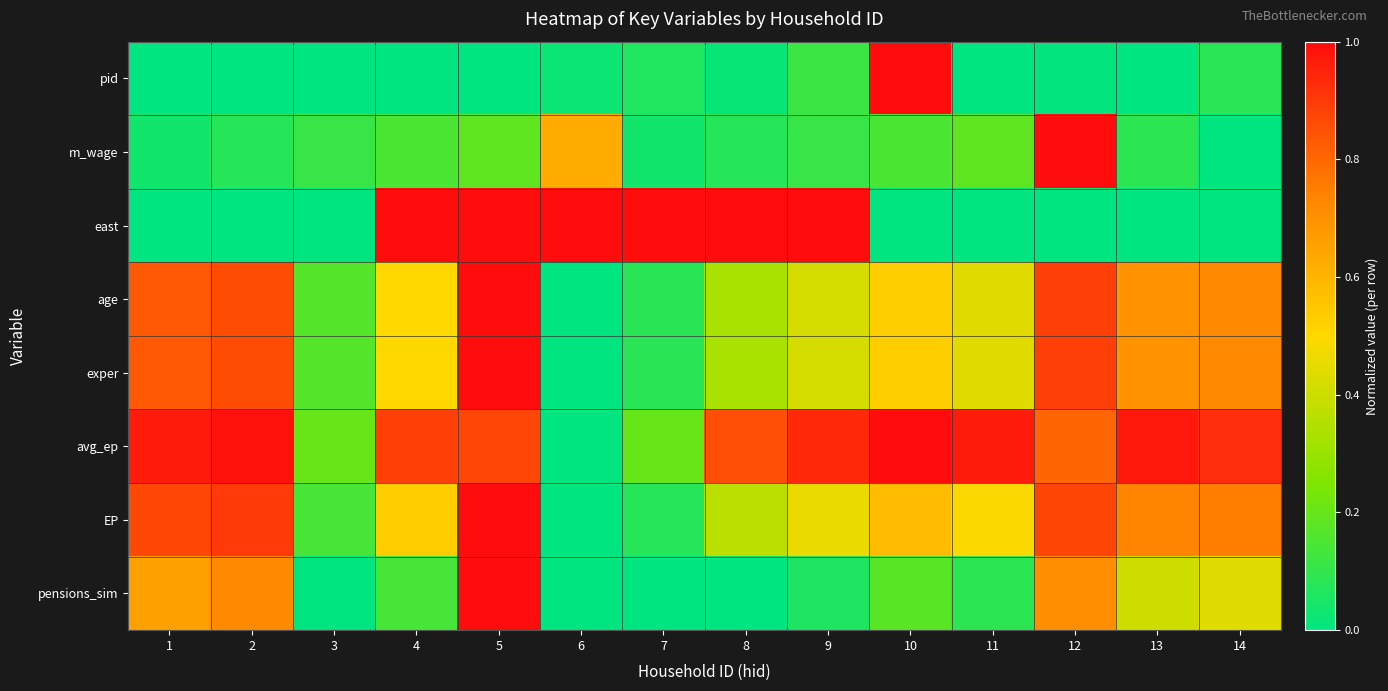

Reading left to right, transcribe all the data shown in this chart.

pid: 1=0.0	2=0.0	3=0.0	4=0.0	5=0.0	6=0.0	7=0.1	8=0.0	9=0.1	10=1.0	11=0.0	12=0.0	13=0.0	14=0.1
m_wage: 1=0.0	2=0.1	3=0.1	4=0.1	5=0.2	6=0.6	7=0.0	8=0.1	9=0.1	10=0.1	11=0.2	12=1.0	13=0.1	14=0.0
east: 1=0.0	2=0.0	3=0.0	4=1.0	5=1.0	6=1.0	7=1.0	8=1.0	9=1.0	10=0.0	11=0.0	12=0.0	13=0.0	14=0.0
age: 1=0.8	2=0.9	3=0.2	4=0.5	5=1.0	6=0.0	7=0.1	8=0.3	9=0.4	10=0.5	11=0.4	12=0.9	13=0.7	14=0.7
exper: 1=0.8	2=0.9	3=0.2	4=0.5	5=1.0	6=0.0	7=0.1	8=0.3	9=0.4	10=0.5	11=0.4	12=0.9	13=0.7	14=0.7
avg_ep: 1=1.0	2=1.0	3=0.2	4=0.9	5=0.9	6=0.0	7=0.2	8=0.9	9=0.9	10=1.0	11=1.0	12=0.8	13=1.0	14=0.9
EP: 1=0.9	2=0.9	3=0.1	4=0.5	5=1.0	6=0.0	7=0.1	8=0.4	9=0.5	10=0.6	11=0.5	12=0.9	13=0.7	14=0.8
pensions_sim: 1=0.7	2=0.7	3=0.0	4=0.1	5=1.0	6=0.0	7=0.0	8=0.0	9=0.1	10=0.2	11=0.1	12=0.7	13=0.4	14=0.4